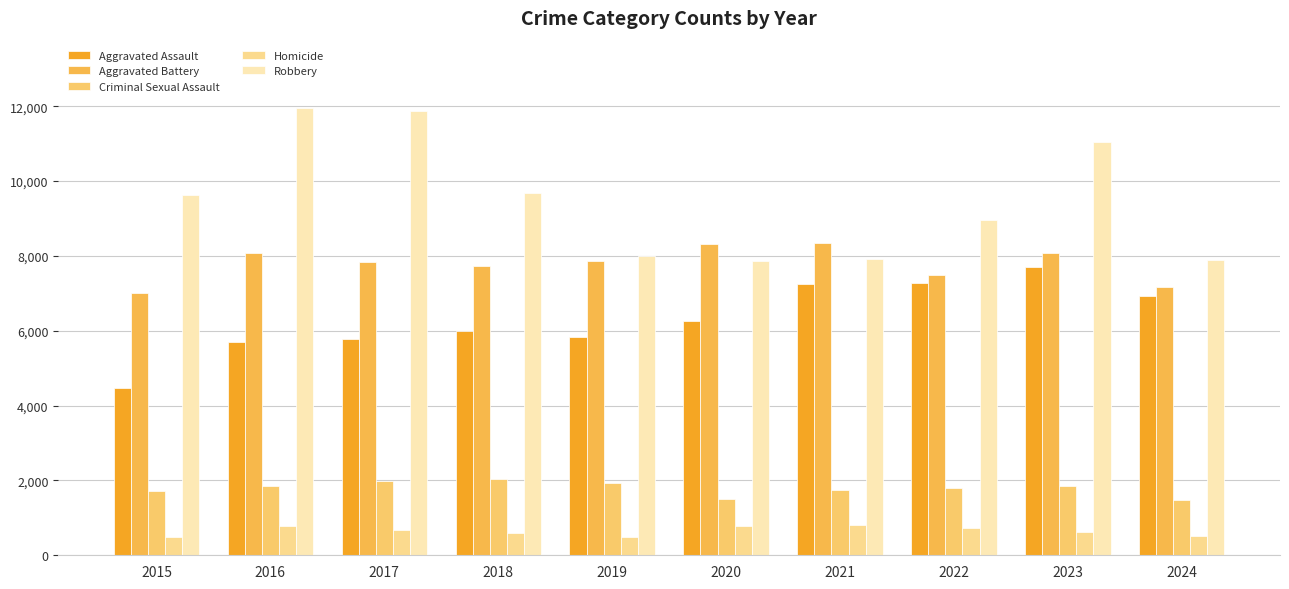

Is the value of Homicide at 2016 greater than the value of Robbery at 2021?

No